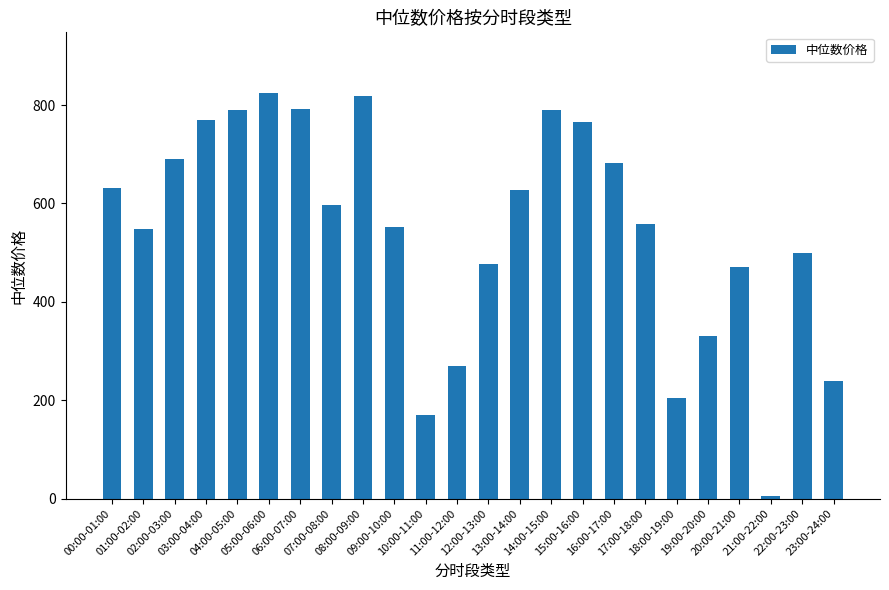

Which category has the lowest value across all series?

21:00-22:00